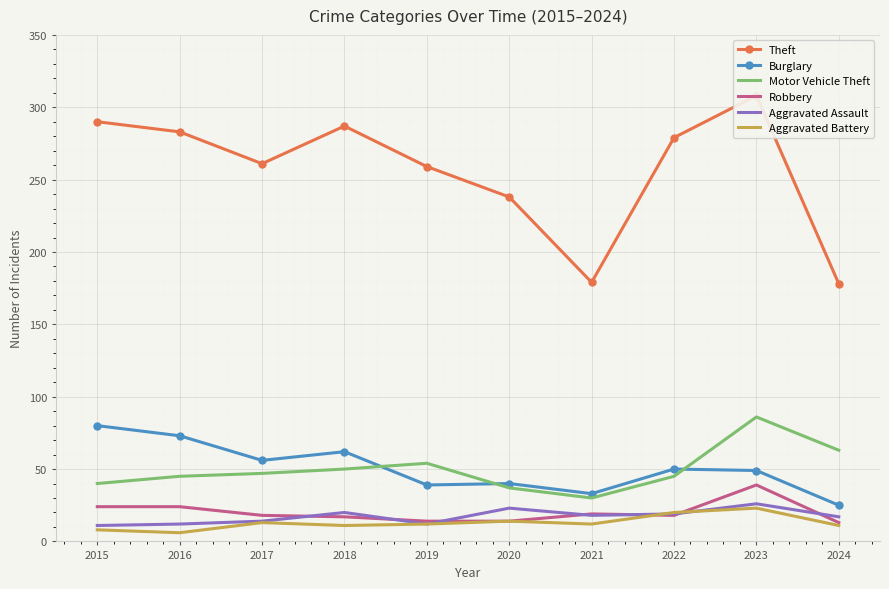

True or false: Aggravated Assault has a value of 4 at 2016.

False